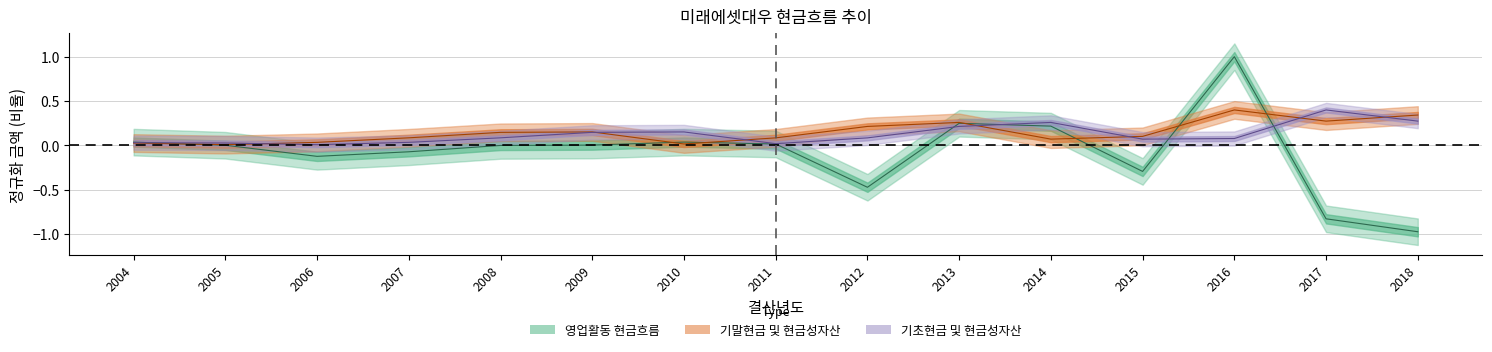

Which series has the widest spread of values?

영업활동 현금흐름